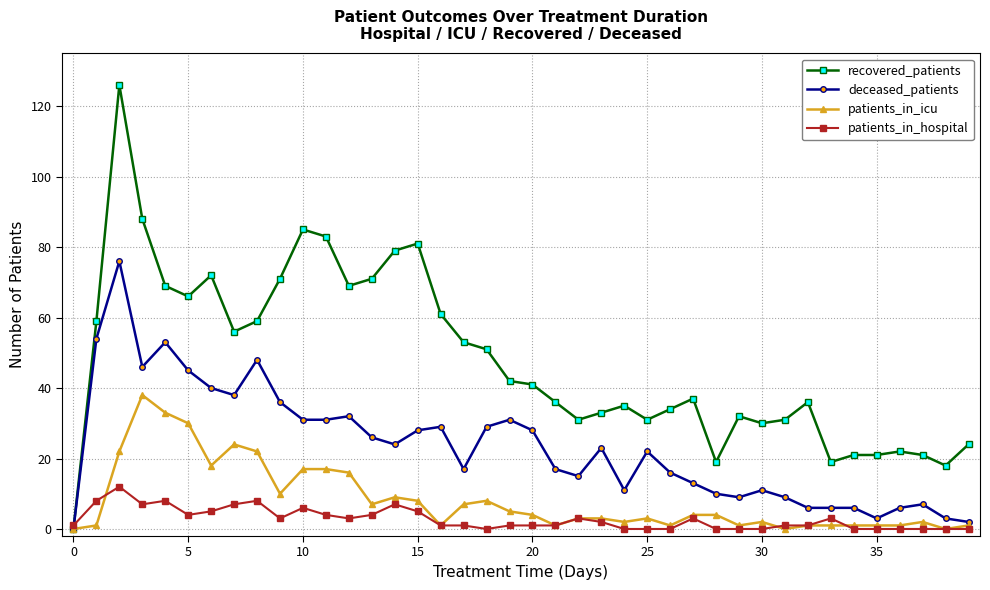

True or false: patients_in_icu has more than 1 points higher than both neighbors.

True